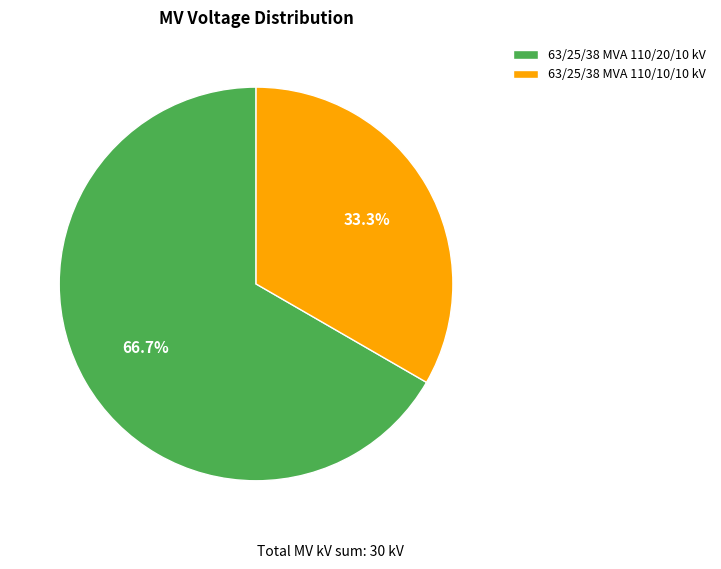

To the nearest percent, what is the average slice percentage?

50%